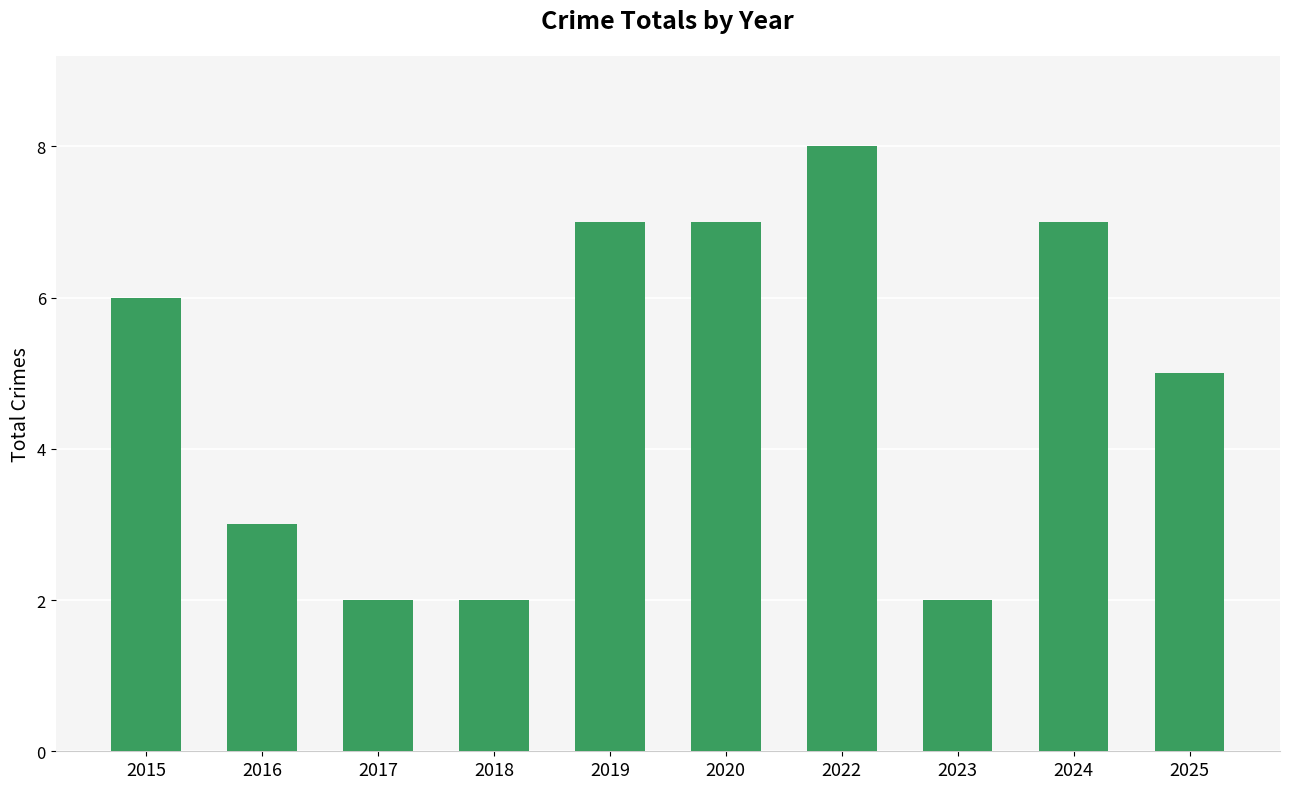

What is the approximate value at 2015?

6